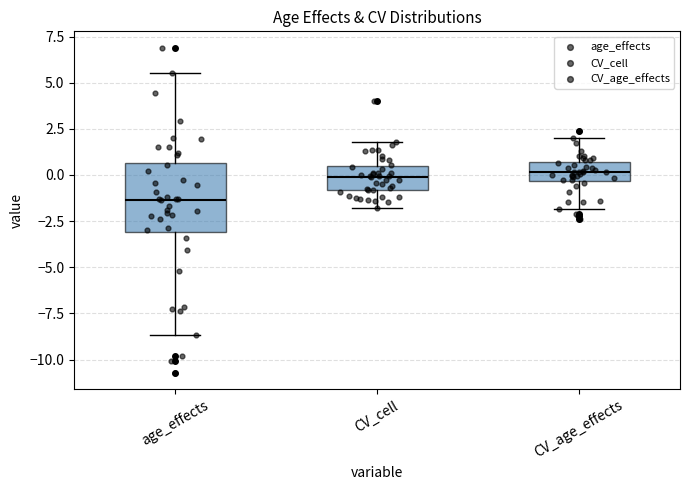

Reading left to right, transcribe this box plot: for each box, give where its median line is, the range the box spans, and where its two whiskers end, as read against the y-axis. The values are not printed on the chart, so give them approximately, as read against the axis.

age_effects: median -1.5, box -3.0 to 0.5, whiskers -8.5 to 5.5
CV_cell: median 0.0, box -1.0 to 0.5, whiskers -2.0 to 2.0
CV_age_effects: median 0.0, box -0.5 to 0.5, whiskers -2.0 to 2.0